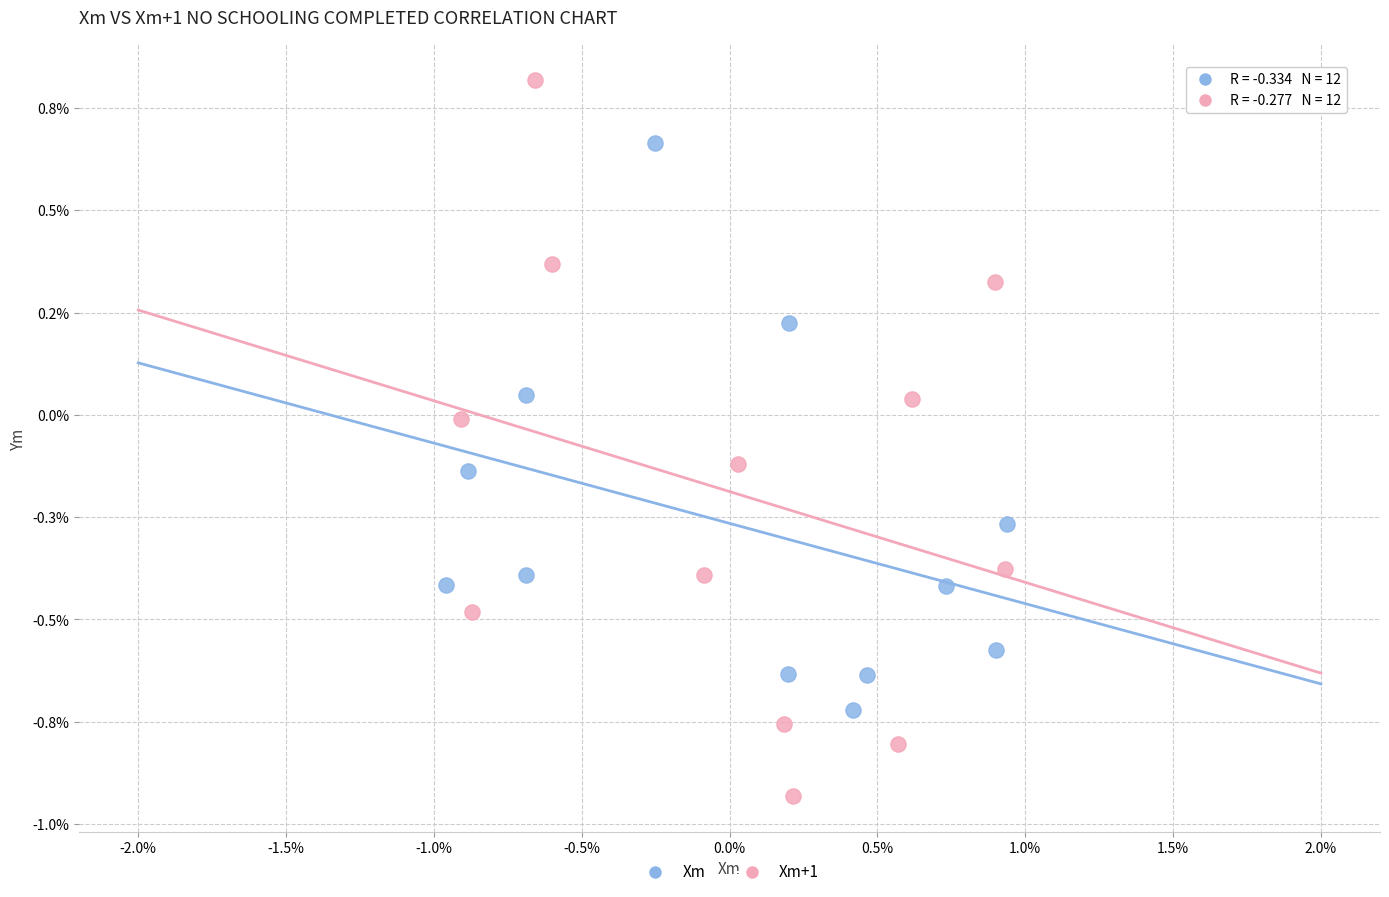

What are all the series names shown in the legend?

Xm, Xm+1